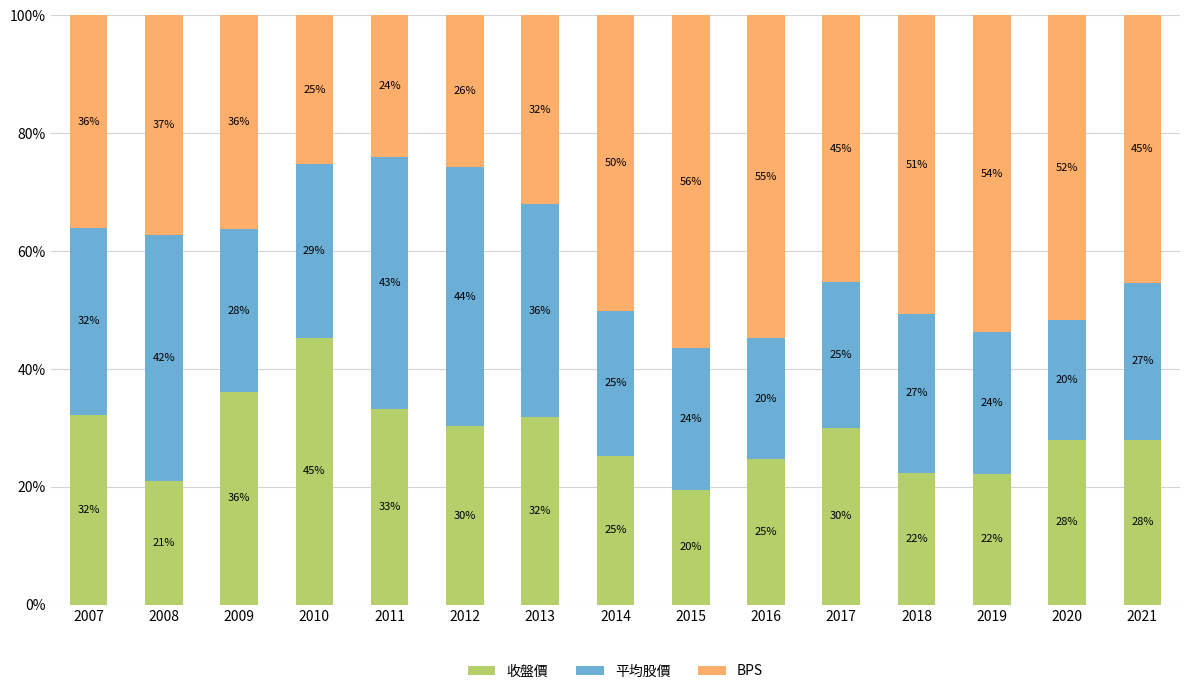

Is it true that 收盤價 equals 30.3 at 2012?

True